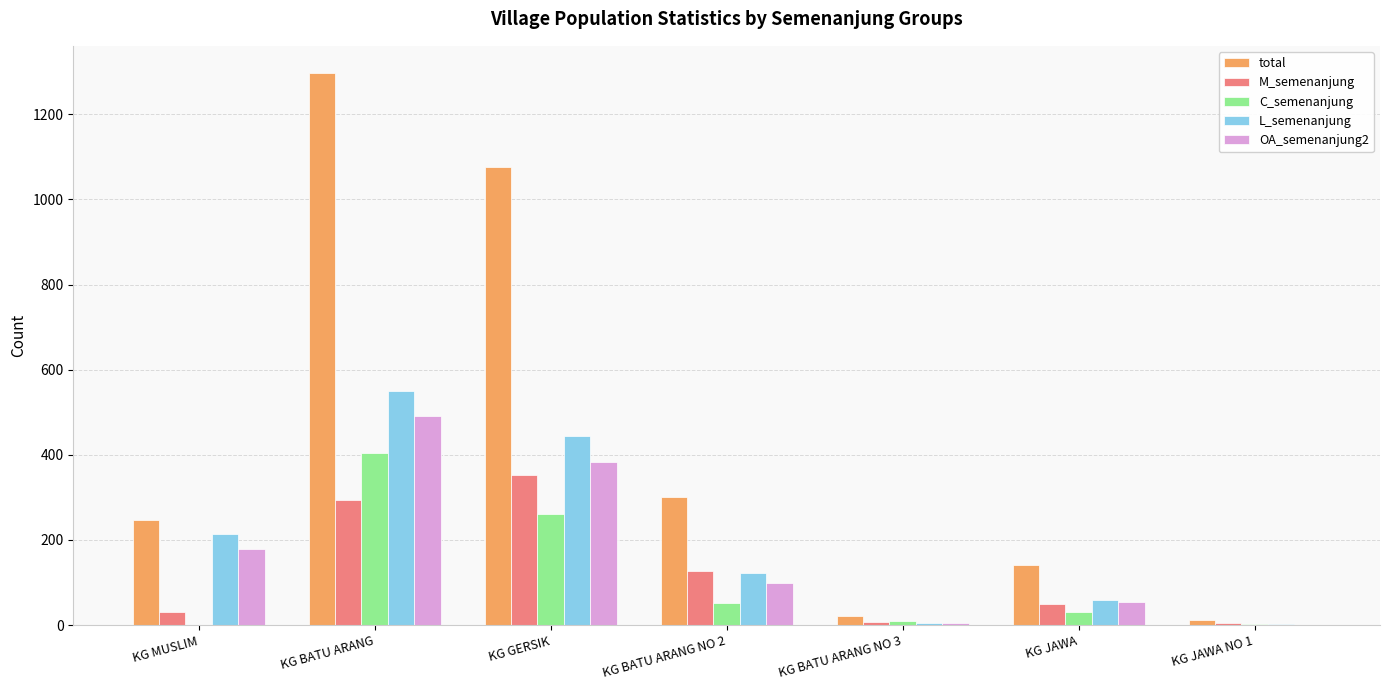

The value of OA_semenanjung2 at KG BATU ARANG is 490. True or false?

True